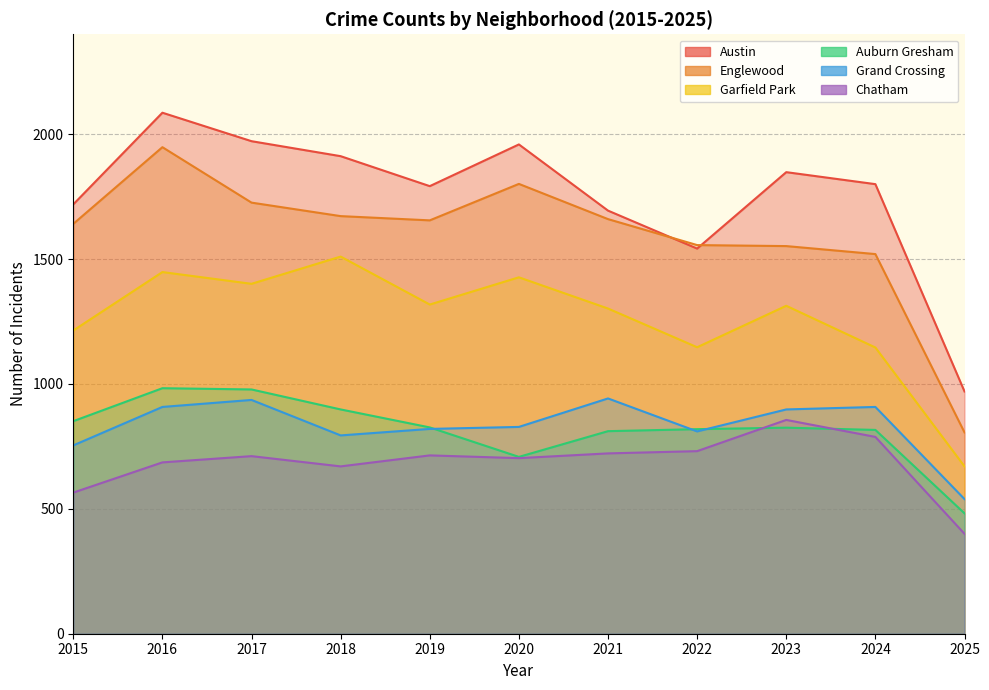

Rank the categories by Garfield Park value from lowest to highest.

2025, 2024, 2022, 2015, 2021, 2023, 2019, 2017, 2020, 2016, 2018